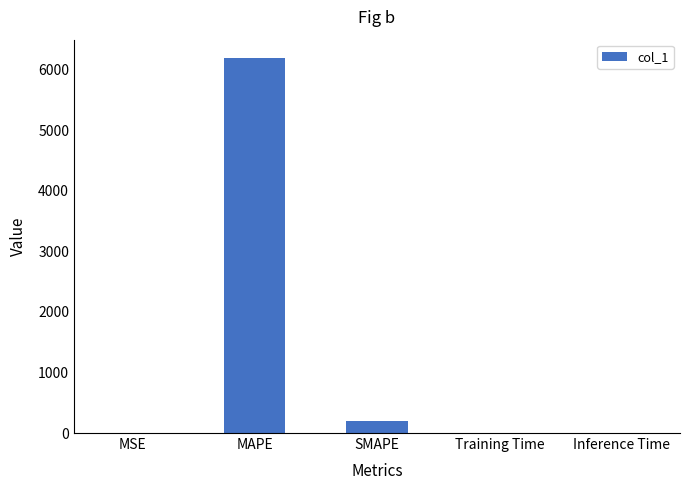

The value at Inference Time is 0.0. True or false?

True